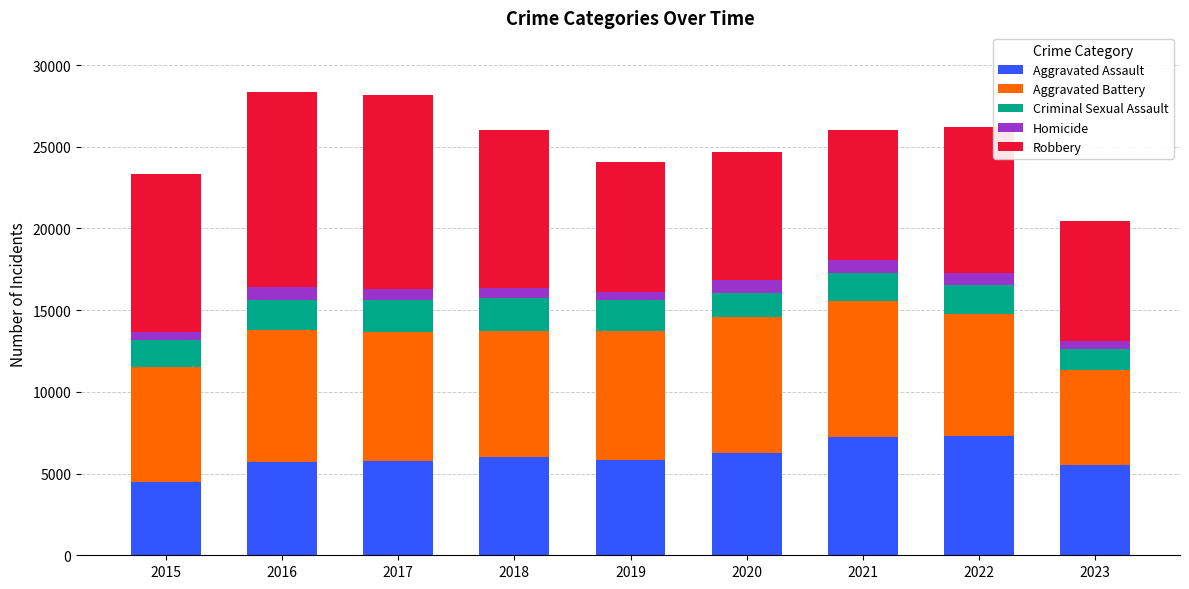

Is it true that Aggravated Assault equals 2156 at 2017?

False